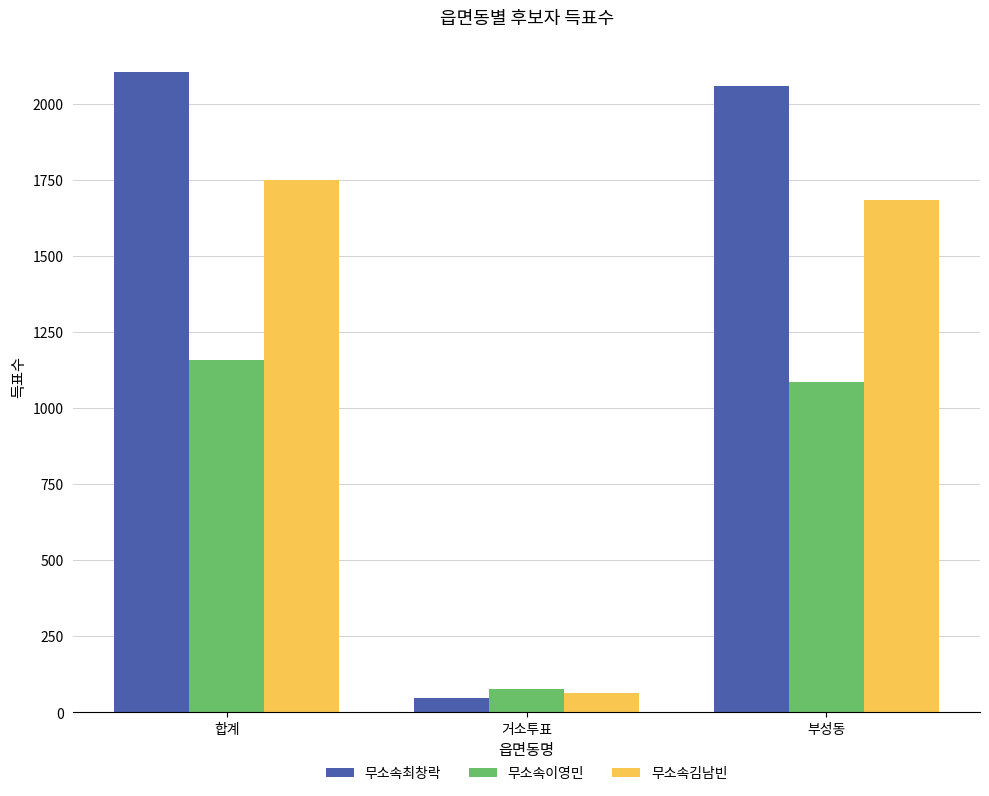

What are all the series names shown in the legend?

무소속최창락, 무소속이영민, 무소속김남빈